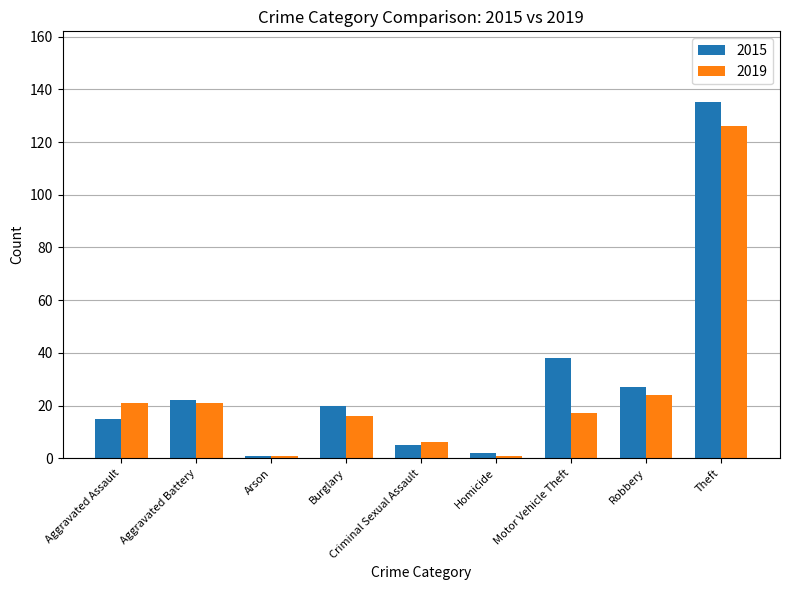

At how many categories does at least one series exceed 112?

1